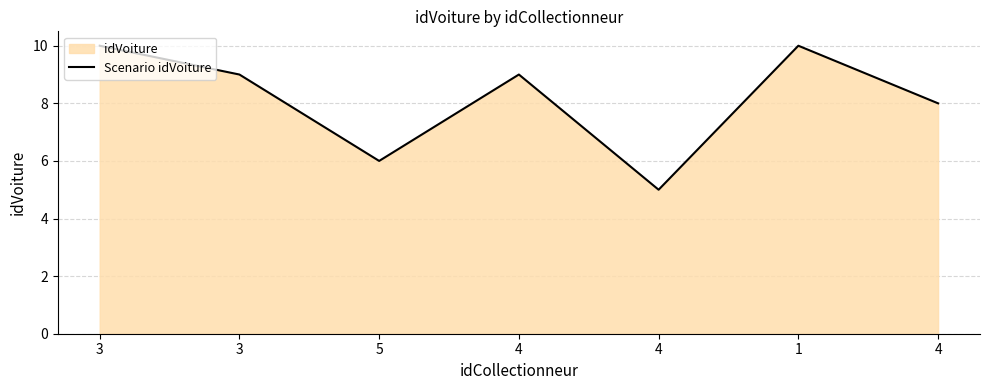

The chart shows a value of 10 at 5. True or false?

False